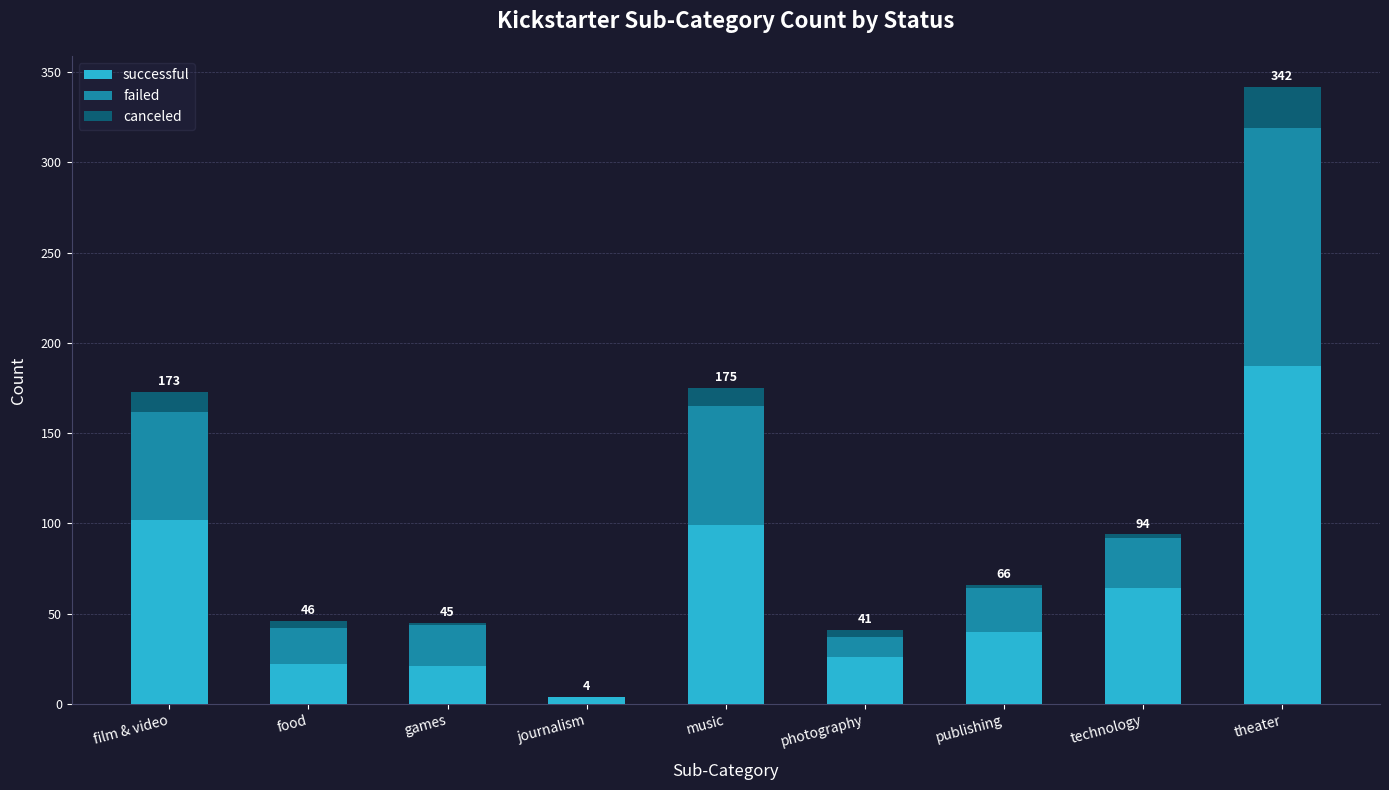

Are the bars grouped side by side (vs. stacked)?

No